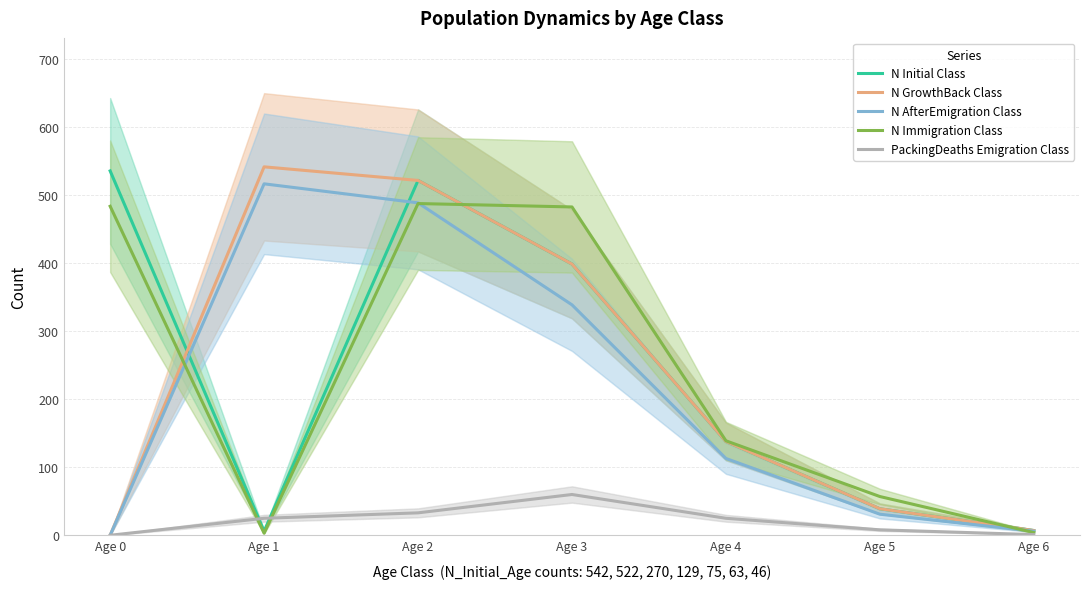

How many values in the N Initial Class series are below 138?

3